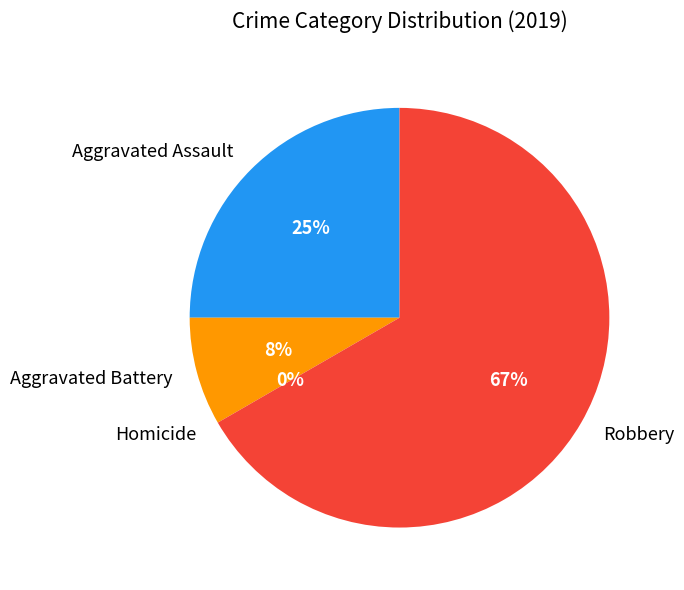

Combined, do Aggravated Battery and Homicide account for over 50%?

No